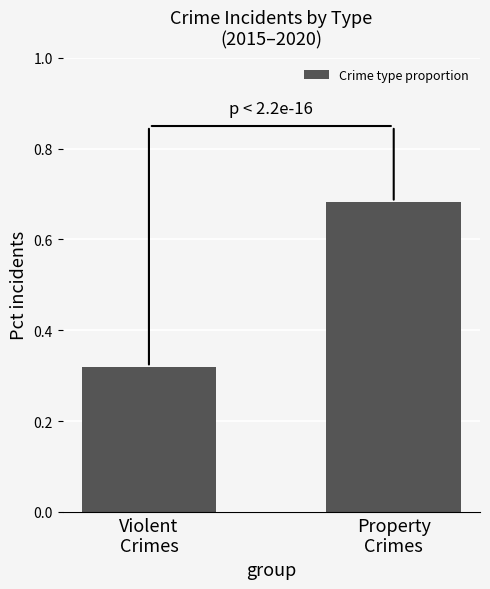

Rank the categories by value from highest to lowest.

Property
Crimes, Violent
Crimes